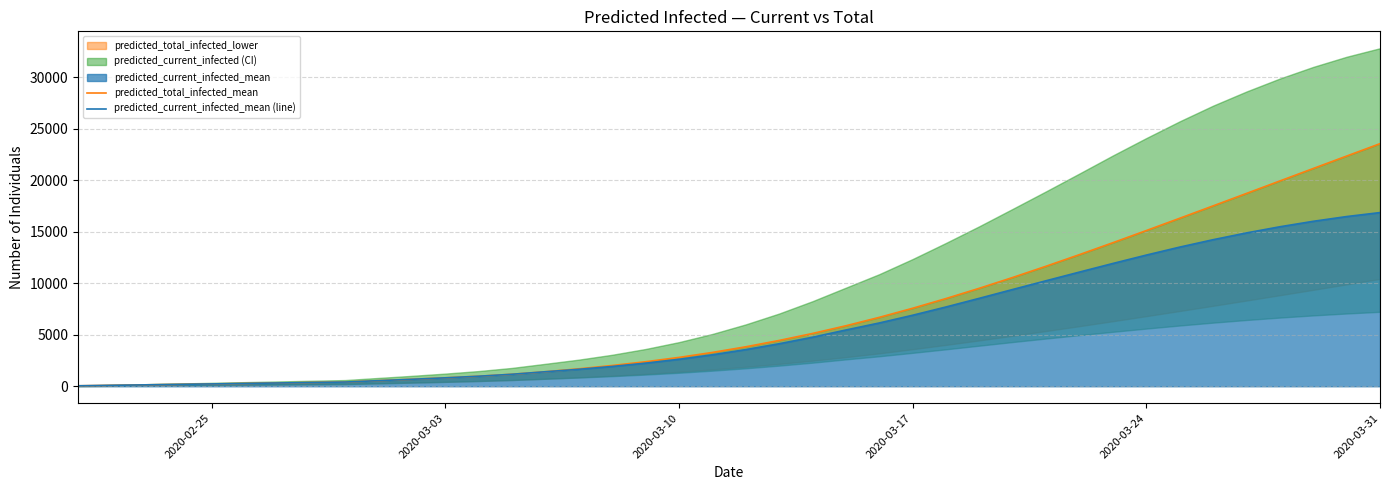

What is the minimum value shown in the chart?

46